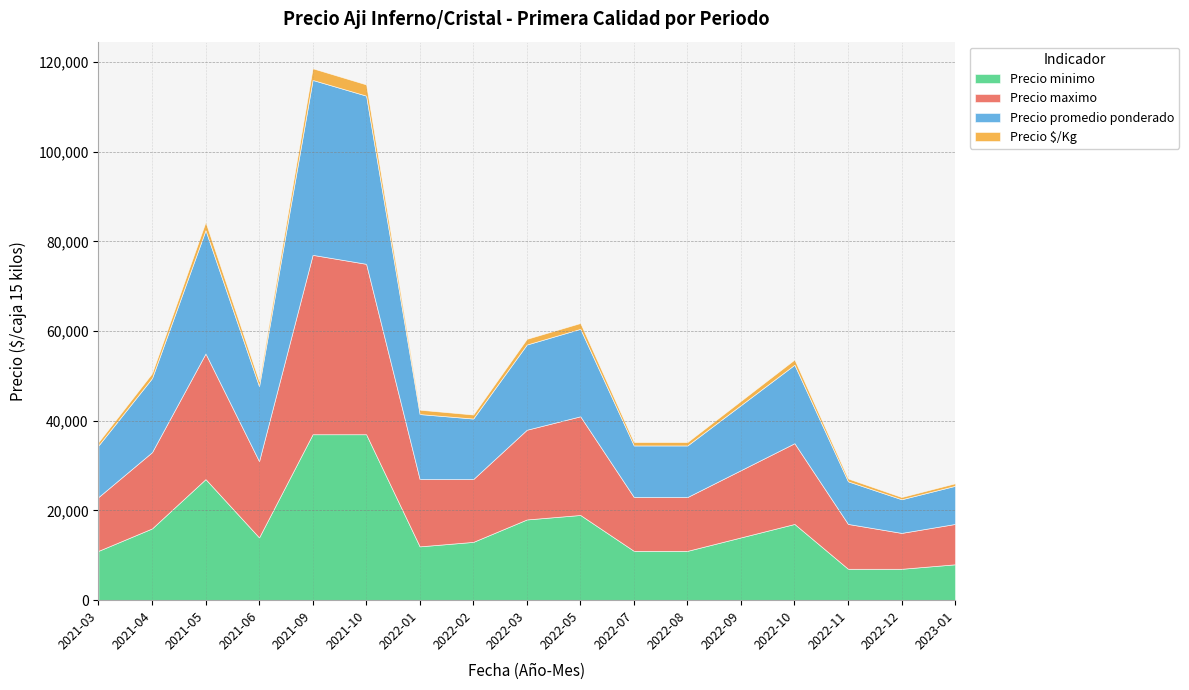

Which series has the largest total across all categories?

Precio maximo